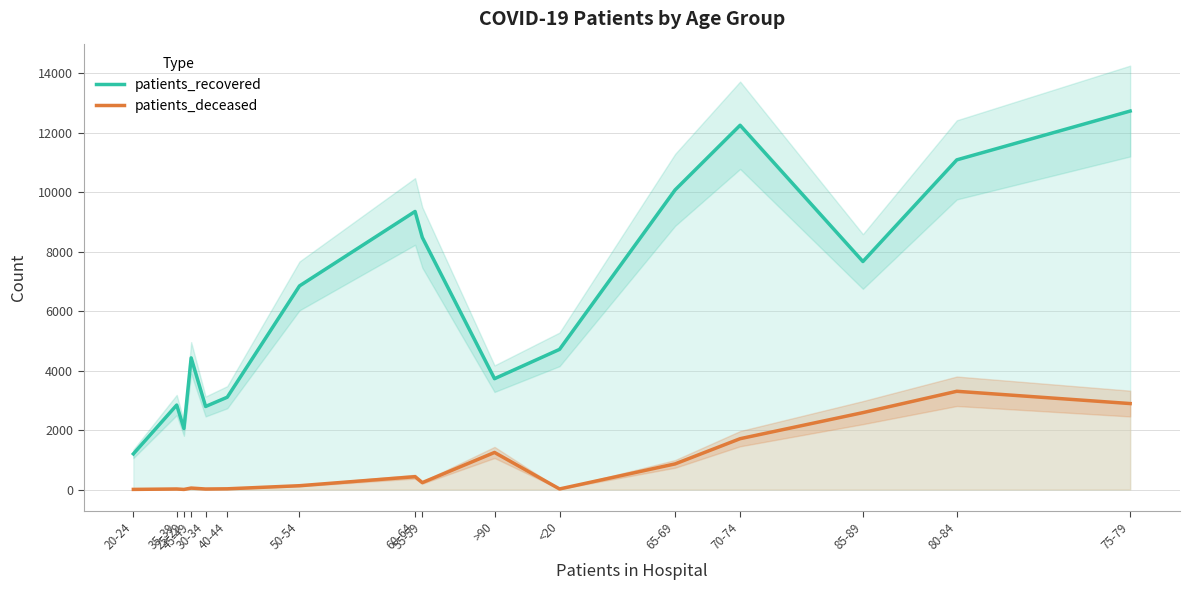

Between 35-39 and 80-84, which is larger?

80-84